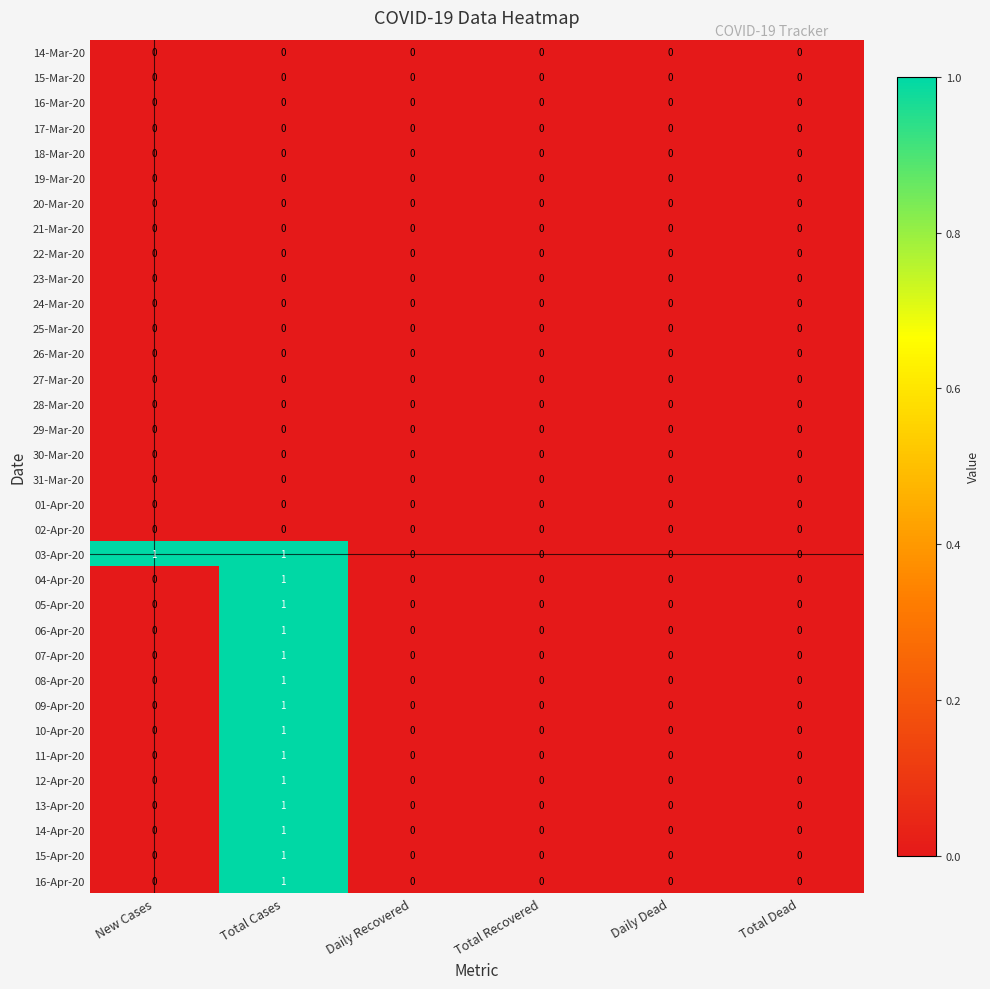

Is it true that 19-Mar-20 equals 0 at Daily Recovered?

True